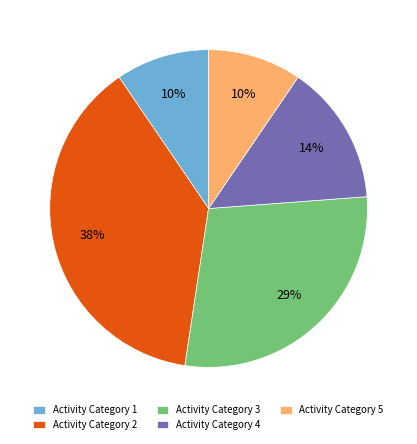

What is the largest slice in the pie chart?

Activity Category 2